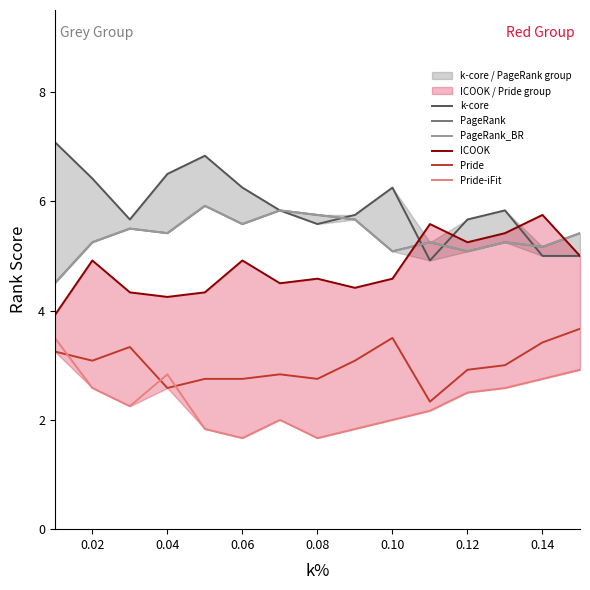

The value of PageRank at 0.02 is 8.7. True or false?

False